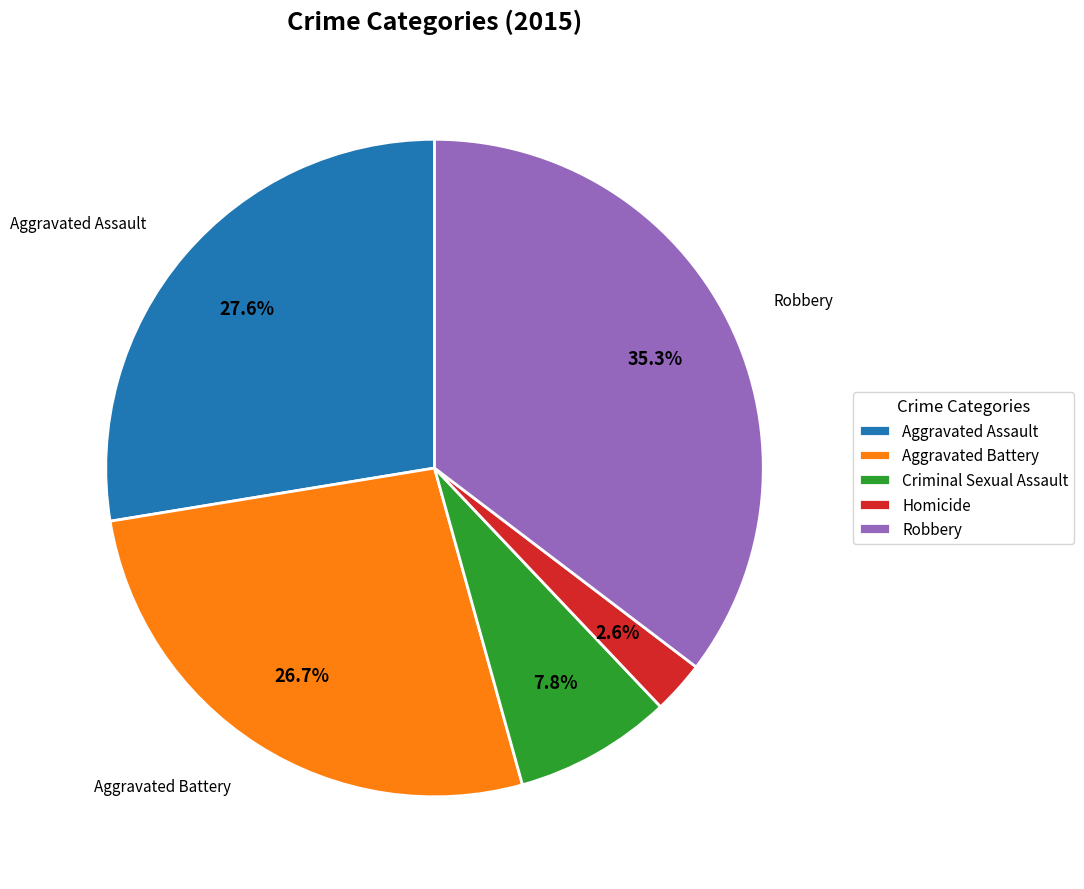

What percentage is the Aggravated Assault slice, to the nearest percent?

28%